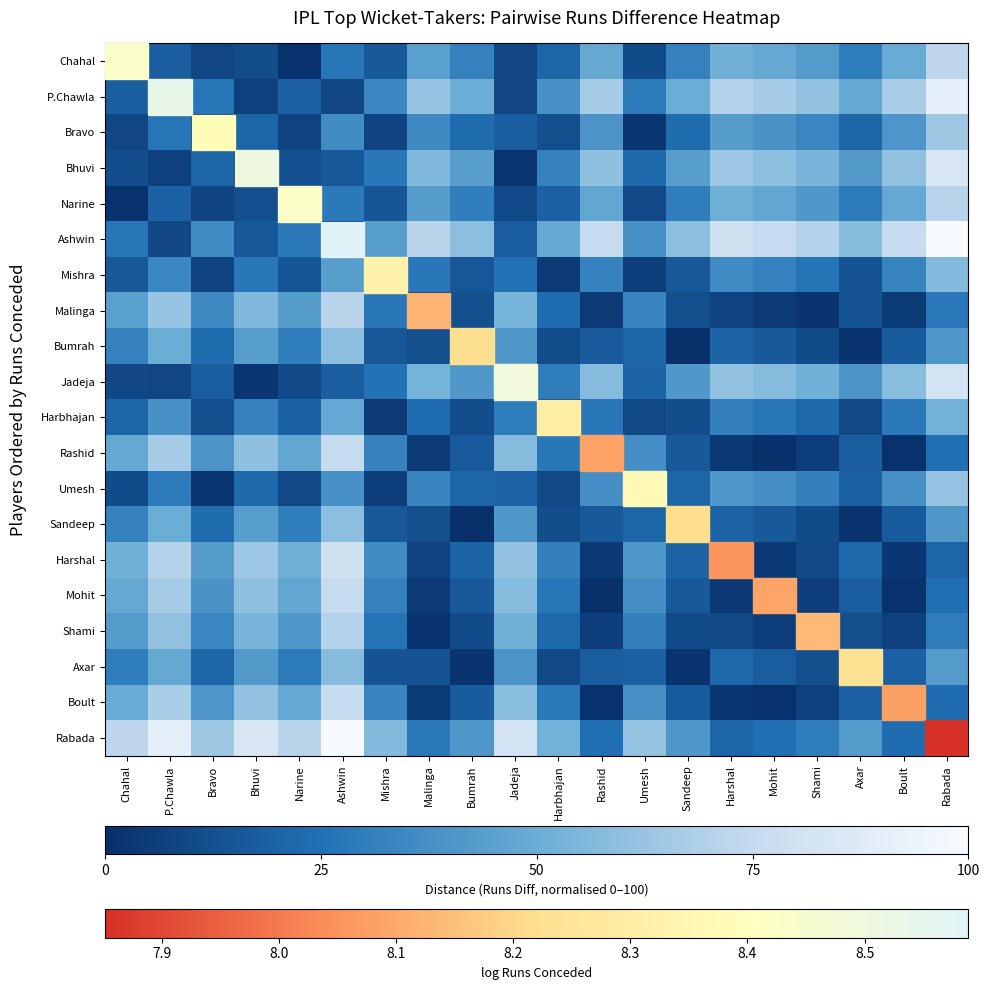

Reading left to right, what are all the values shown in this chart?

Chahal: Chahal=0.0	P.Chawla=18.1	Bravo=8.7	Bhuvi=11.7	Narine=1.1	Ashwin=27.4	Mishra=16.2	Malinga=44.1	Bumrah=31.7	Jadeja=9.4	Harbhajan=20.4	Rashid=48.2	Umesh=10.9	Sandeep=31.9	Harshal=51.9	Mohit=48.1	Shami=42.5	Axar=30.1	Boult=49.0	Rabada=72.6
P.Chawla: Chahal=18.1	P.Chawla=0.0	Bravo=26.8	Bhuvi=6.4	Narine=19.2	Ashwin=9.4	Mishra=34.2	Malinga=62.2	Bumrah=49.8	Jadeja=8.7	Harbhajan=38.5	Rashid=66.3	Umesh=29.0	Sandeep=50.0	Harshal=70.0	Mohit=66.1	Shami=60.6	Axar=48.2	Boult=67.1	Rabada=90.6
Bravo: Chahal=8.7	P.Chawla=26.8	Bravo=0.0	Bhuvi=20.4	Narine=7.6	Ashwin=36.1	Mishra=7.5	Malinga=35.5	Bumrah=23.0	Jadeja=18.0	Harbhajan=11.8	Rashid=39.5	Umesh=2.2	Sandeep=23.2	Harshal=43.2	Mohit=39.4	Shami=33.8	Axar=21.5	Boult=40.3	Rabada=63.9
Bhuvi: Chahal=11.7	P.Chawla=6.4	Bravo=20.4	Bhuvi=0.0	Narine=12.8	Ashwin=15.8	Mishra=27.9	Malinga=55.8	Bumrah=43.4	Jadeja=2.3	Harbhajan=32.1	Rashid=59.9	Umesh=22.6	Sandeep=43.6	Harshal=63.6	Mohit=59.8	Shami=54.2	Axar=41.8	Boult=60.7	Rabada=84.2
Narine: Chahal=1.1	P.Chawla=19.2	Bravo=7.6	Bhuvi=12.8	Narine=0.0	Ashwin=28.5	Mishra=15.1	Malinga=43.0	Bumrah=30.6	Jadeja=10.5	Harbhajan=19.3	Rashid=47.1	Umesh=9.8	Sandeep=30.8	Harshal=50.8	Mohit=47.0	Shami=41.4	Axar=29.0	Boult=47.9	Rabada=71.5
Ashwin: Chahal=27.4	P.Chawla=9.4	Bravo=36.1	Bhuvi=15.8	Narine=28.5	Ashwin=0.0	Mishra=43.6	Malinga=71.6	Bumrah=59.1	Jadeja=18.1	Harbhajan=47.9	Rashid=75.6	Umesh=38.4	Sandeep=59.3	Harshal=79.3	Mohit=75.5	Shami=69.9	Axar=57.6	Boult=76.4	Rabada=100.0
Mishra: Chahal=16.2	P.Chawla=34.2	Bravo=7.5	Bhuvi=27.9	Narine=15.1	Ashwin=43.6	Mishra=0.0	Malinga=28.0	Bumrah=15.5	Jadeja=25.5	Harbhajan=4.2	Rashid=32.0	Umesh=5.2	Sandeep=15.7	Harshal=35.7	Mohit=31.9	Shami=26.3	Axar=14.0	Boult=32.8	Rabada=56.4
Malinga: Chahal=44.1	P.Chawla=62.2	Bravo=35.5	Bhuvi=55.8	Narine=43.0	Ashwin=71.6	Mishra=28.0	Malinga=0.0	Bumrah=12.4	Jadeja=53.5	Harbhajan=23.7	Rashid=4.1	Umesh=33.2	Sandeep=12.2	Harshal=7.8	Mohit=3.9	Shami=1.6	Axar=14.0	Boult=4.9	Rabada=28.4
Bumrah: Chahal=31.7	P.Chawla=49.8	Bravo=23.0	Bhuvi=43.4	Narine=30.6	Ashwin=59.1	Mishra=15.5	Malinga=12.4	Bumrah=0.0	Jadeja=41.1	Harbhajan=11.3	Rashid=16.5	Umesh=20.8	Sandeep=0.2	Harshal=20.2	Mohit=16.4	Shami=10.8	Axar=1.6	Boult=17.3	Rabada=40.9
Jadeja: Chahal=9.4	P.Chawla=8.7	Bravo=18.0	Bhuvi=2.3	Narine=10.5	Ashwin=18.1	Mishra=25.5	Malinga=53.5	Bumrah=41.1	Jadeja=0.0	Harbhajan=29.8	Rashid=57.6	Umesh=20.3	Sandeep=41.2	Harshal=61.3	Mohit=57.4	Shami=51.9	Axar=39.5	Boult=58.4	Rabada=81.9
Harbhajan: Chahal=20.4	P.Chawla=38.5	Bravo=11.8	Bhuvi=32.1	Narine=19.3	Ashwin=47.9	Mishra=4.2	Malinga=23.7	Bumrah=11.3	Jadeja=29.8	Harbhajan=0.0	Rashid=27.8	Umesh=9.5	Sandeep=11.5	Harshal=31.5	Mohit=27.6	Shami=22.1	Axar=9.7	Boult=28.6	Rabada=52.1
Rashid: Chahal=48.2	P.Chawla=66.3	Bravo=39.5	Bhuvi=59.9	Narine=47.1	Ashwin=75.6	Mishra=32.0	Malinga=4.1	Bumrah=16.5	Jadeja=57.6	Harbhajan=27.8	Rashid=0.0	Umesh=37.3	Sandeep=16.3	Harshal=3.7	Mohit=0.1	Shami=5.7	Axar=18.1	Boult=0.8	Rabada=24.4
Umesh: Chahal=10.9	P.Chawla=29.0	Bravo=2.2	Bhuvi=22.6	Narine=9.8	Ashwin=38.4	Mishra=5.2	Malinga=33.2	Bumrah=20.8	Jadeja=20.3	Harbhajan=9.5	Rashid=37.3	Umesh=0.0	Sandeep=21.0	Harshal=41.0	Mohit=37.1	Shami=31.6	Axar=19.2	Boult=38.1	Rabada=61.6
Sandeep: Chahal=31.9	P.Chawla=50.0	Bravo=23.2	Bhuvi=43.6	Narine=30.8	Ashwin=59.3	Mishra=15.7	Malinga=12.2	Bumrah=0.2	Jadeja=41.2	Harbhajan=11.5	Rashid=16.3	Umesh=21.0	Sandeep=0.0	Harshal=20.0	Mohit=16.2	Shami=10.6	Axar=1.8	Boult=17.1	Rabada=40.7
Harshal: Chahal=51.9	P.Chawla=70.0	Bravo=43.2	Bhuvi=63.6	Narine=50.8	Ashwin=79.3	Mishra=35.7	Malinga=7.8	Bumrah=20.2	Jadeja=61.3	Harbhajan=31.5	Rashid=3.7	Umesh=41.0	Sandeep=20.0	Harshal=0.0	Mohit=3.8	Shami=9.4	Axar=21.8	Boult=2.9	Rabada=20.7
Mohit: Chahal=48.1	P.Chawla=66.1	Bravo=39.4	Bhuvi=59.8	Narine=47.0	Ashwin=75.5	Mishra=31.9	Malinga=3.9	Bumrah=16.4	Jadeja=57.4	Harbhajan=27.6	Rashid=0.1	Umesh=37.1	Sandeep=16.2	Harshal=3.8	Mohit=0.0	Shami=5.6	Axar=17.9	Boult=0.9	Rabada=24.5
Shami: Chahal=42.5	P.Chawla=60.6	Bravo=33.8	Bhuvi=54.2	Narine=41.4	Ashwin=69.9	Mishra=26.3	Malinga=1.6	Bumrah=10.8	Jadeja=51.9	Harbhajan=22.1	Rashid=5.7	Umesh=31.6	Sandeep=10.6	Harshal=9.4	Mohit=5.6	Shami=0.0	Axar=12.4	Boult=6.5	Rabada=30.1
Axar: Chahal=30.1	P.Chawla=48.2	Bravo=21.5	Bhuvi=41.8	Narine=29.0	Ashwin=57.6	Mishra=14.0	Malinga=14.0	Bumrah=1.6	Jadeja=39.5	Harbhajan=9.7	Rashid=18.1	Umesh=19.2	Sandeep=1.8	Harshal=21.8	Mohit=17.9	Shami=12.4	Axar=0.0	Boult=18.9	Rabada=42.4
Boult: Chahal=49.0	P.Chawla=67.1	Bravo=40.3	Bhuvi=60.7	Narine=47.9	Ashwin=76.4	Mishra=32.8	Malinga=4.9	Bumrah=17.3	Jadeja=58.4	Harbhajan=28.6	Rashid=0.8	Umesh=38.1	Sandeep=17.1	Harshal=2.9	Mohit=0.9	Shami=6.5	Axar=18.9	Boult=0.0	Rabada=23.6
Rabada: Chahal=72.6	P.Chawla=90.6	Bravo=63.9	Bhuvi=84.2	Narine=71.5	Ashwin=100.0	Mishra=56.4	Malinga=28.4	Bumrah=40.9	Jadeja=81.9	Harbhajan=52.1	Rashid=24.4	Umesh=61.6	Sandeep=40.7	Harshal=20.7	Mohit=24.5	Shami=30.1	Axar=42.4	Boult=23.6	Rabada=0.0